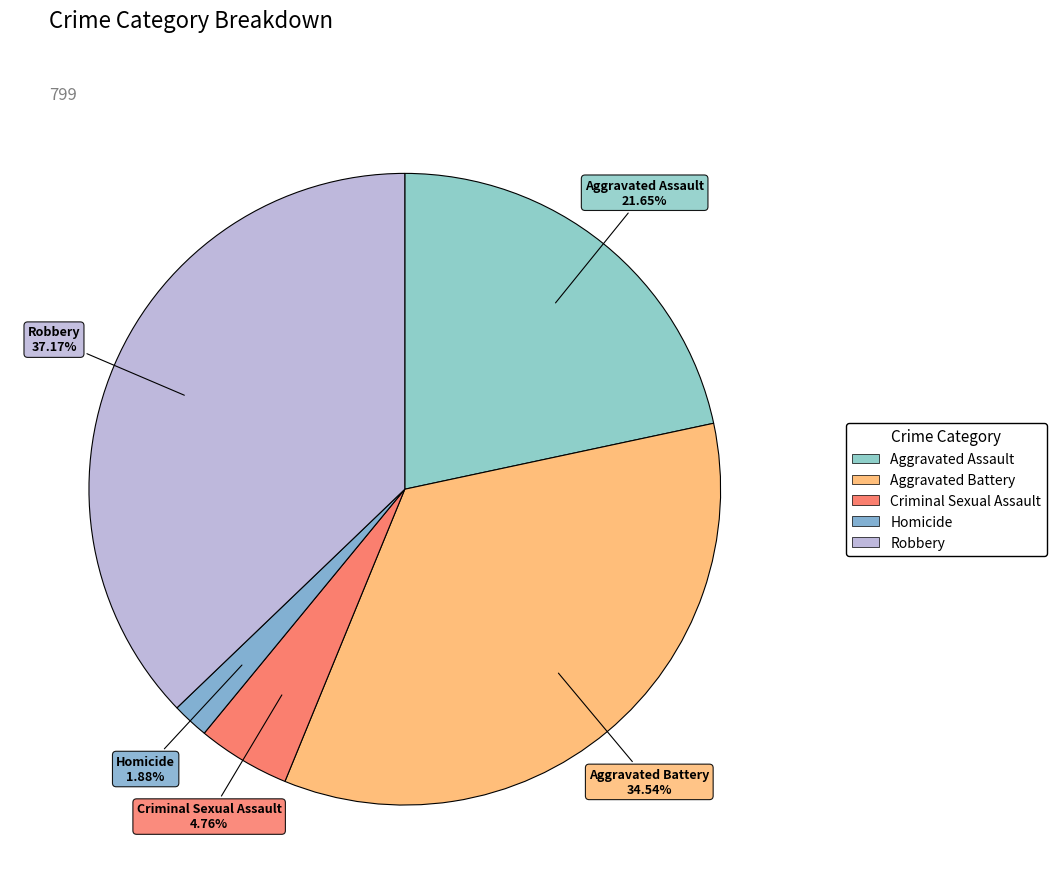

Which slice is the largest?

Robbery